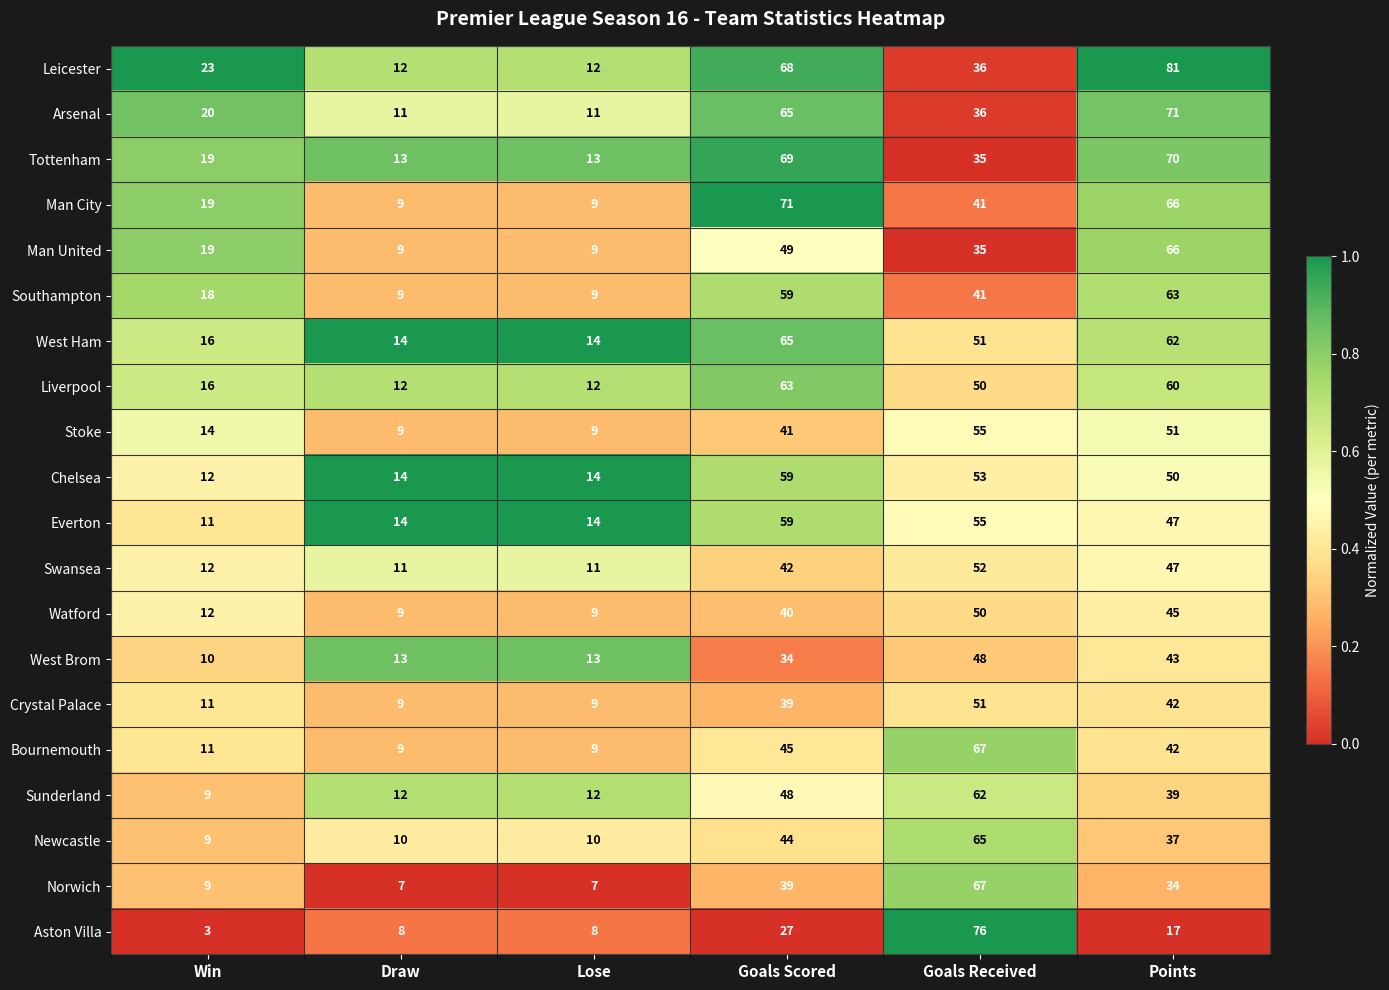

The Stoke series shows 9 at Lose. True or false?

True